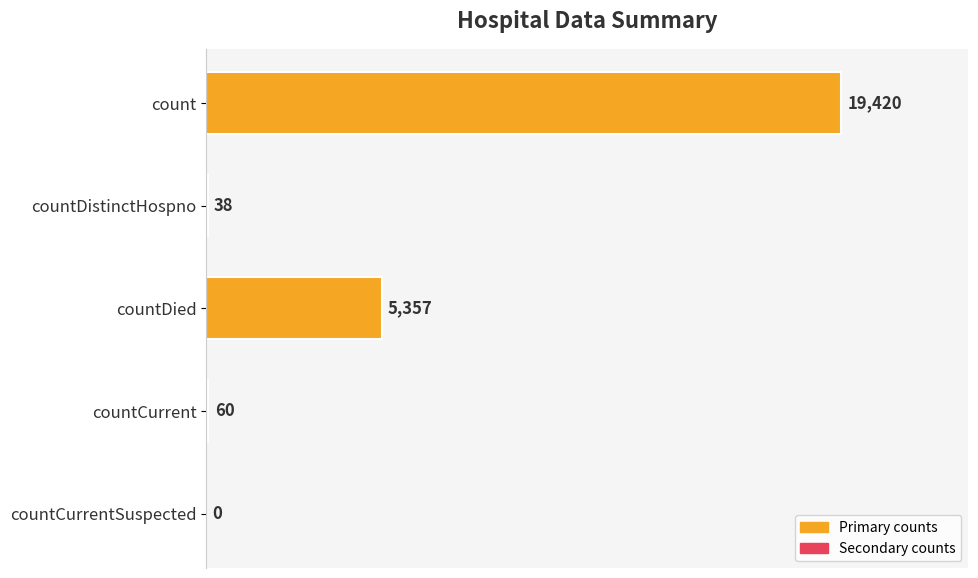

How many positive values are there?

4